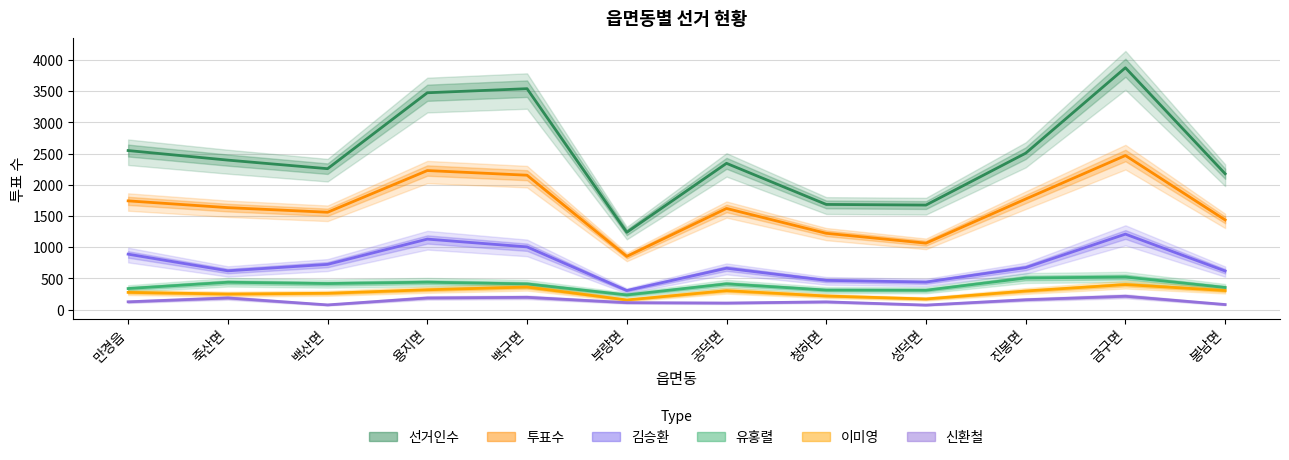

What is the average value of the 투표수 series?

1646.0